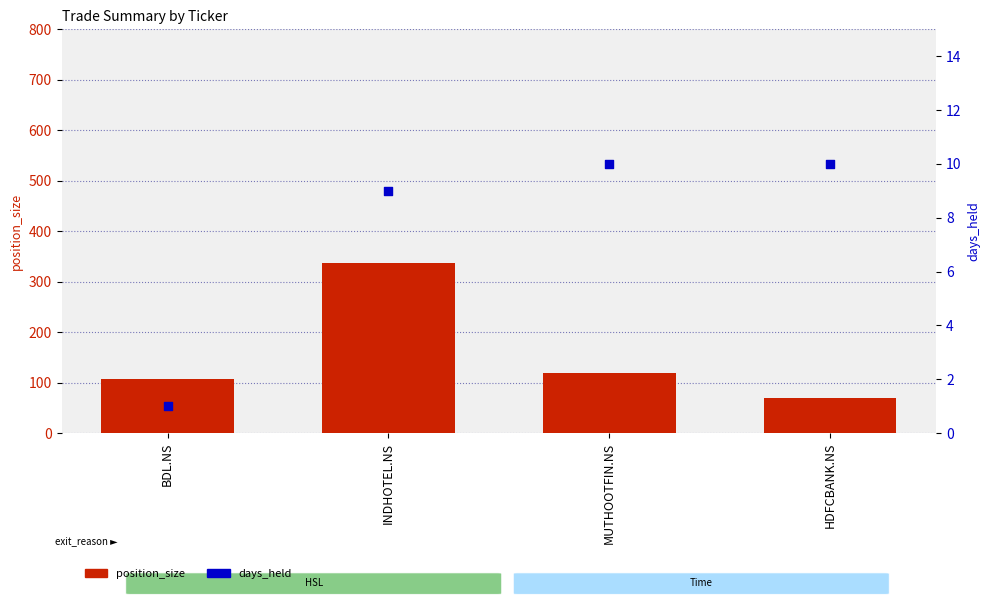

What is the total value across all series at HDFCBANK.NS?

79